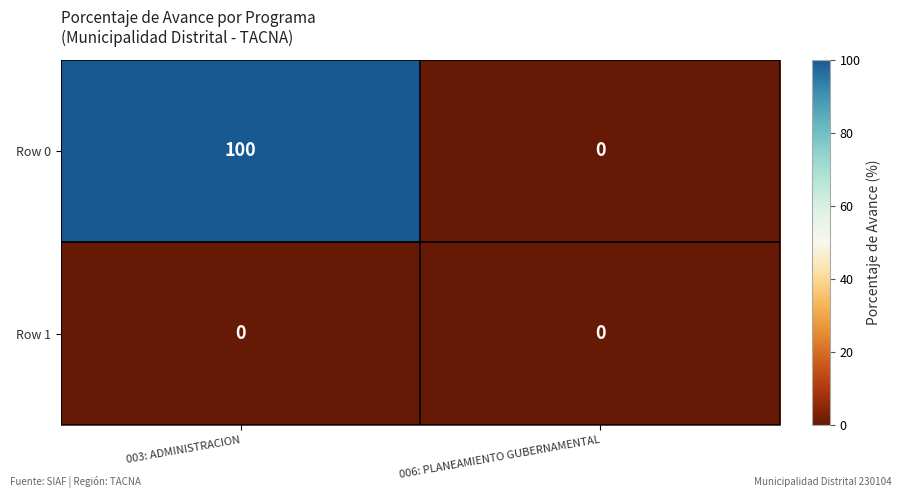

List the series in order of their peak value, lowest first.

Row 1, Row 0